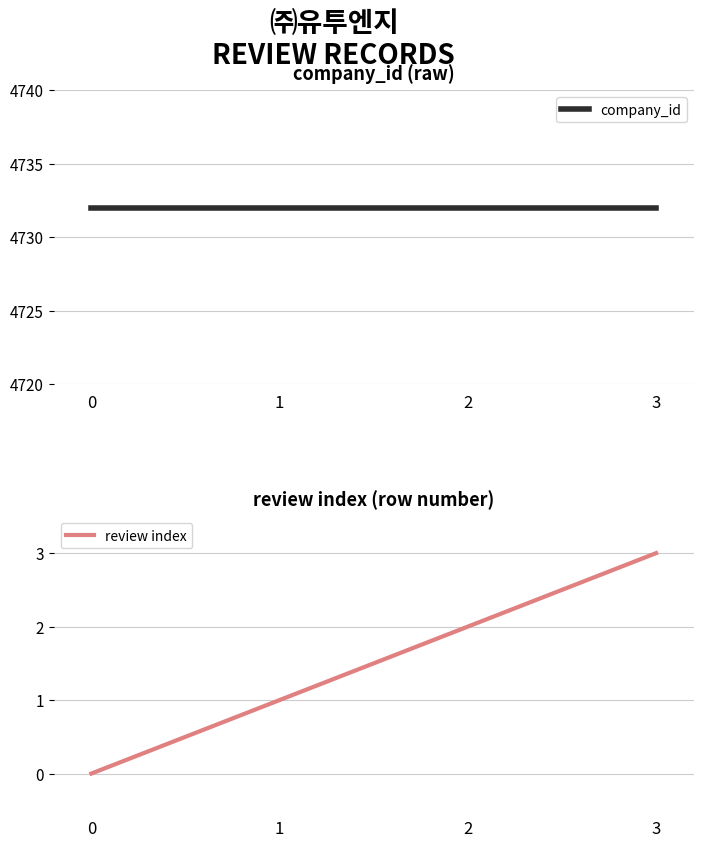

What is the sum of the review index values at 0 and 3?

3